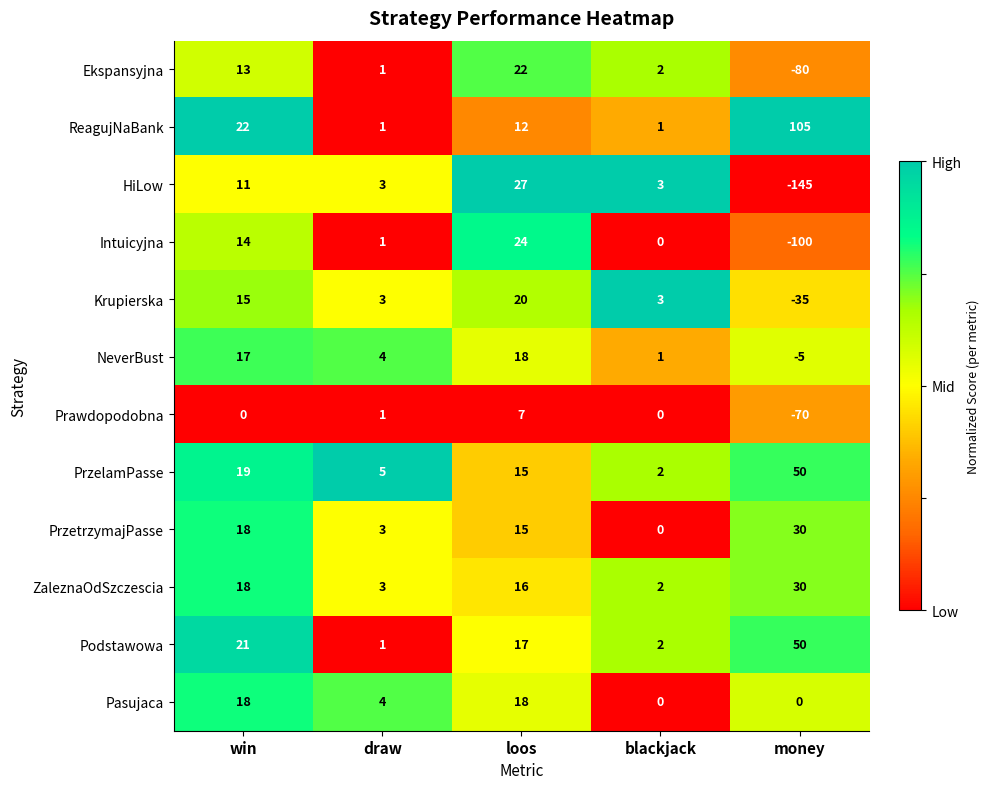

Between win and draw, which series saw the biggest shift?

ReagujNaBank